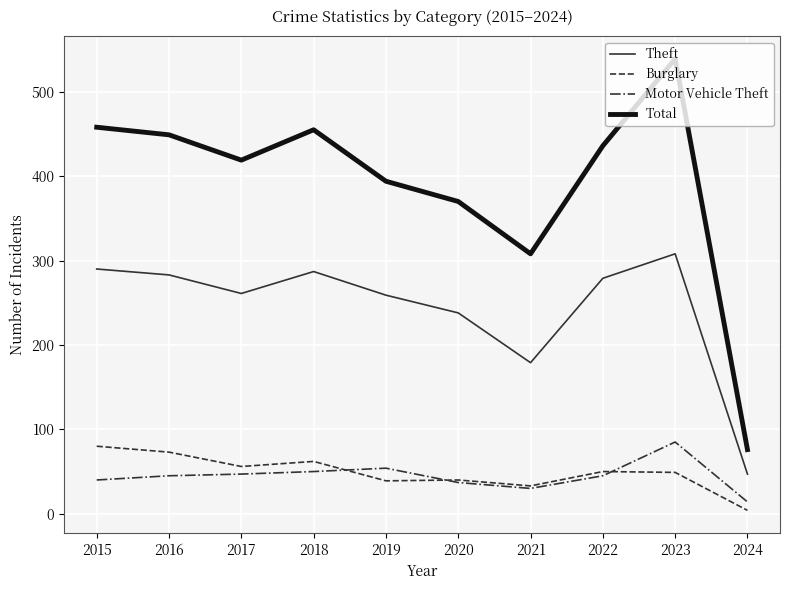

Where does the Total series first go above 436?

2015